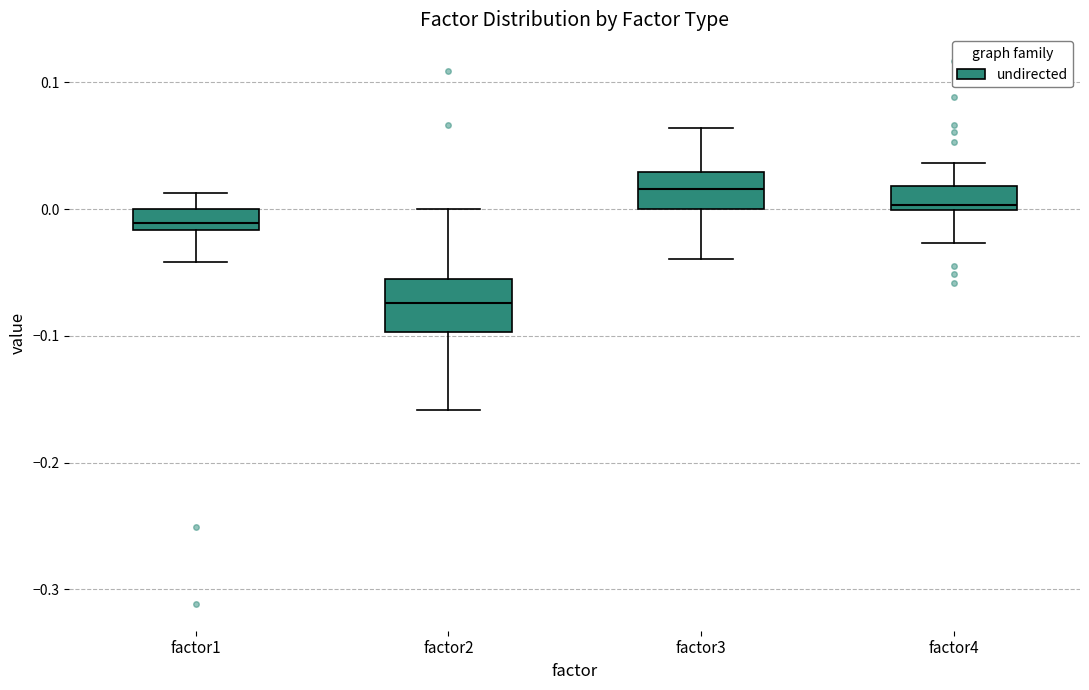

Which box has the lowest median line?

factor2